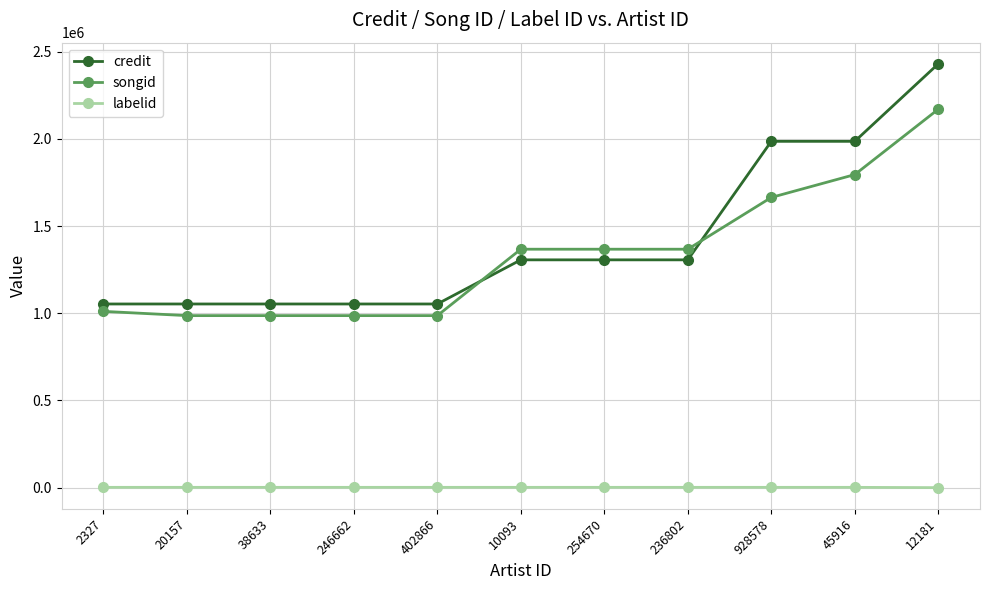

What is the difference between the maximum and minimum values in the songid series?

1183519